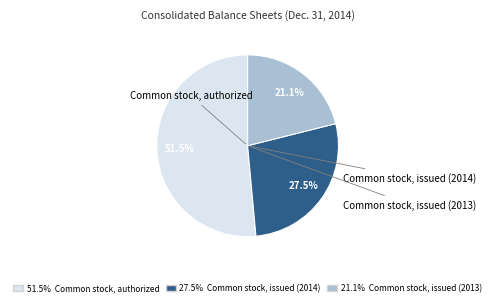

Does any single category account for the majority?

Yes